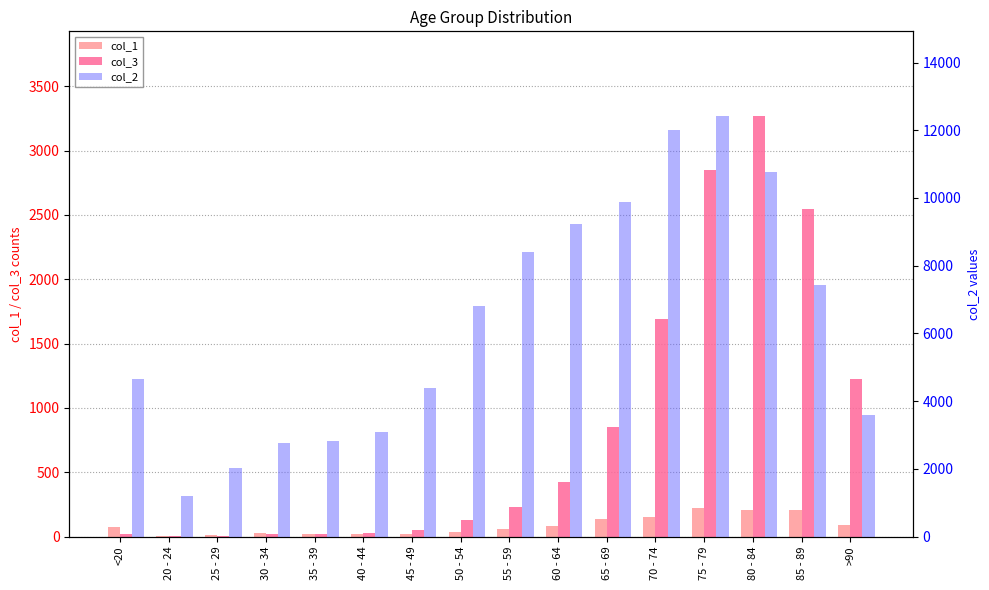

Reading left to right, what are all the values shown in this chart?

col_1: 77	5	14	27	17	20	23	39	59	84	137	153	220	209	206	93
col_3: 18	4	3	17	18	24	47	126	227	426	850	1690	2848	3273	2548	1224
col_2: 4641	1191	2038	2765	2814	3078	4396	6803	8400	9236	9883	12018	12434	10764	7417	3604